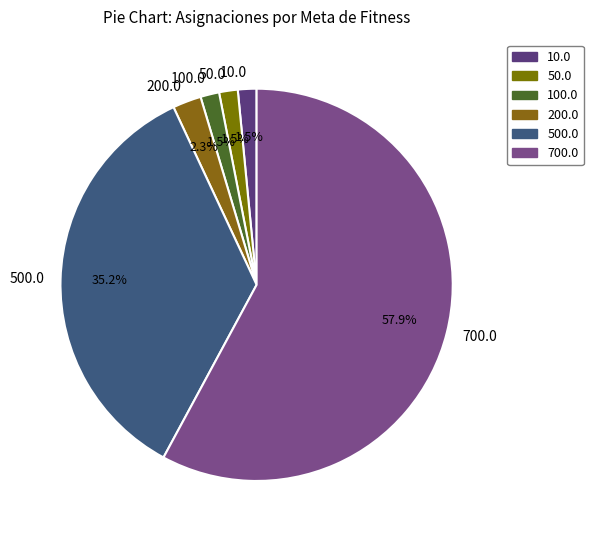

Between 700.0 and 200.0, which is larger?

700.0